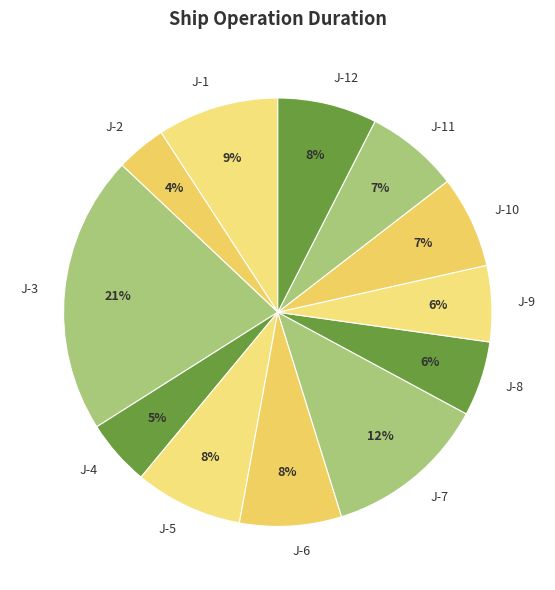

True or false: J-9 accounts for 1% of the total.

False